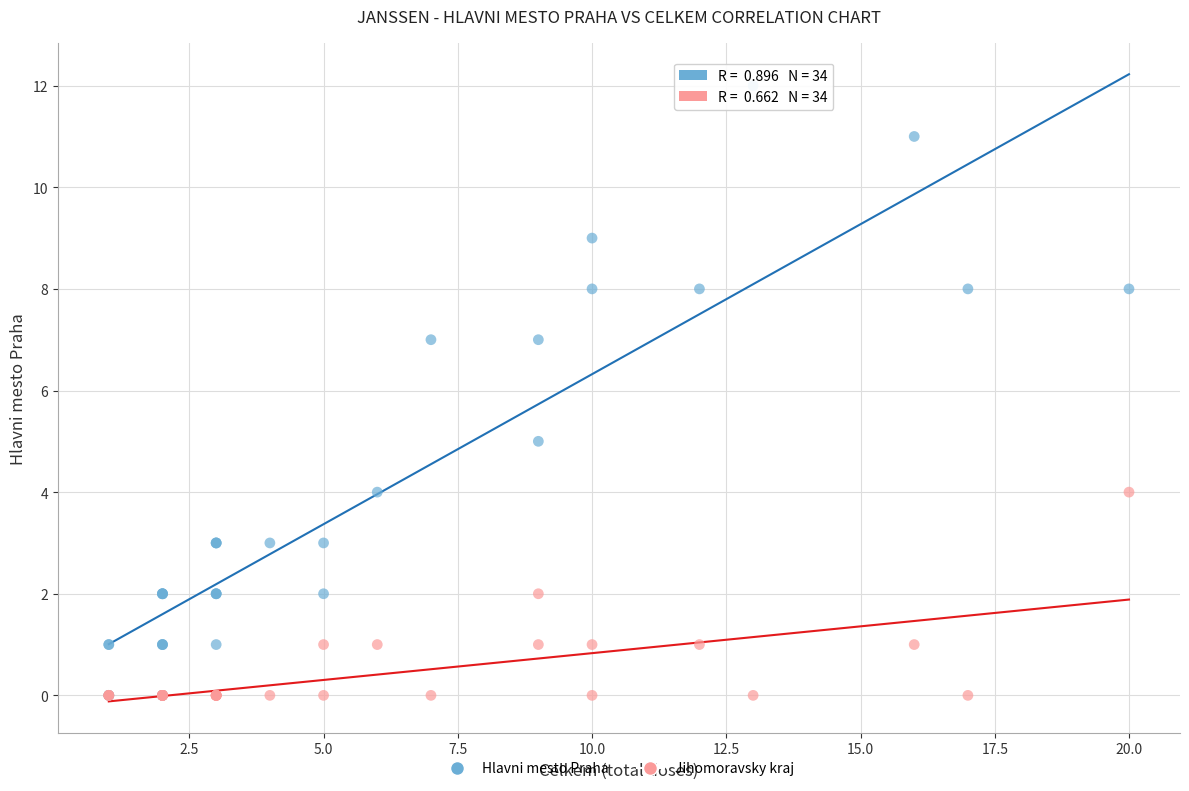

What are all the series names shown in the legend?

Hlavni mesto Praha, Jihomoravsky kraj